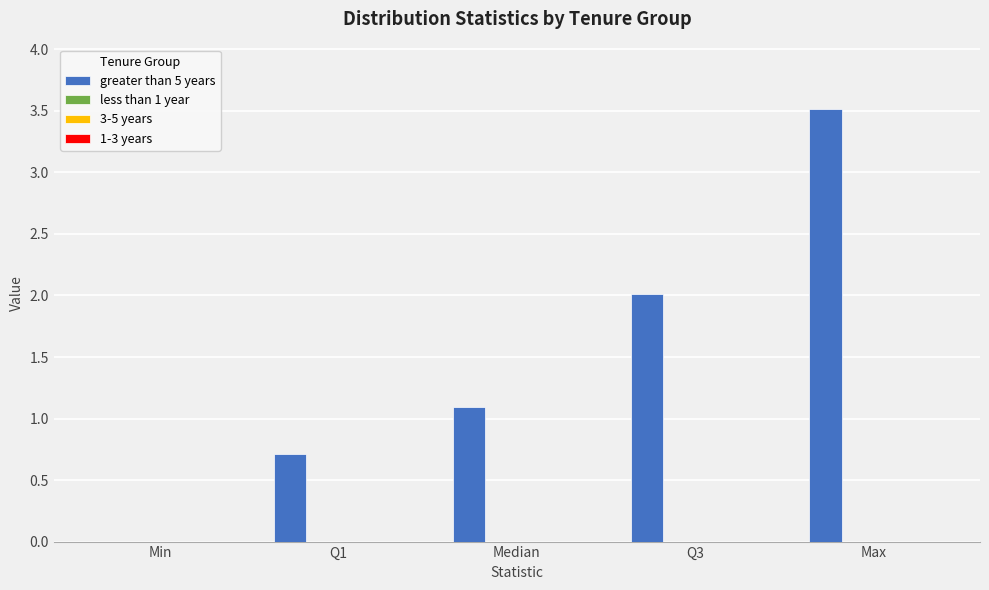

What is the greatest value displayed?

3.5